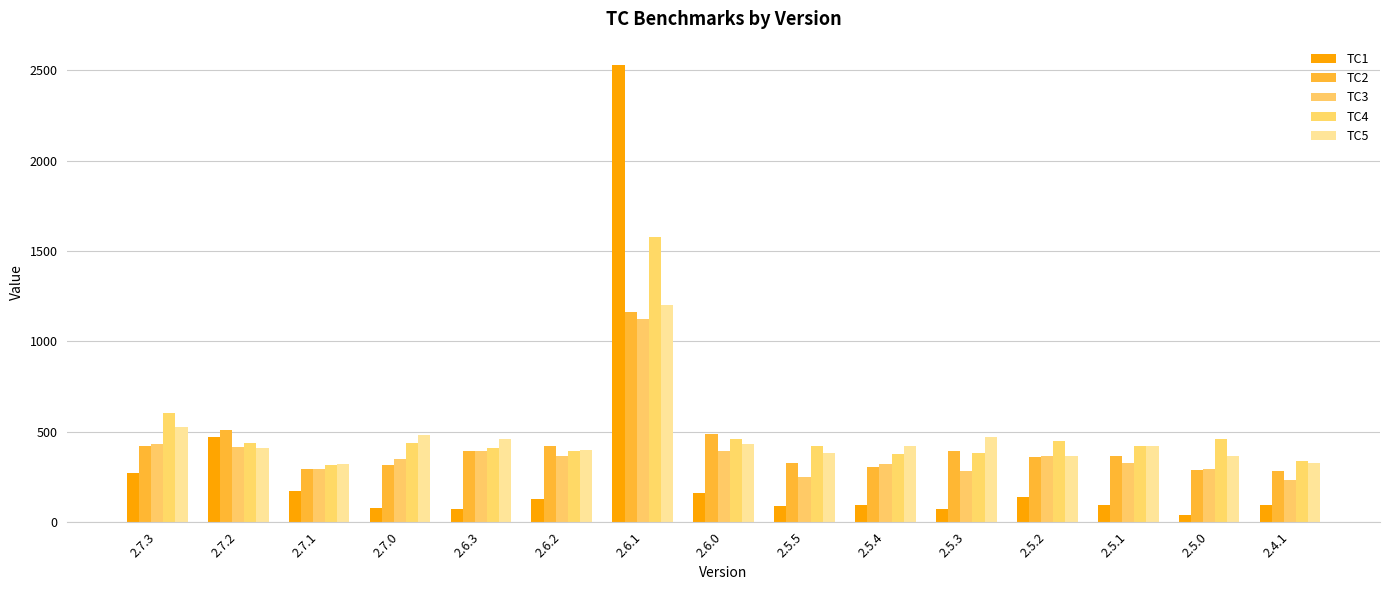

Which category has the highest value in the TC2 series?

2.6.1